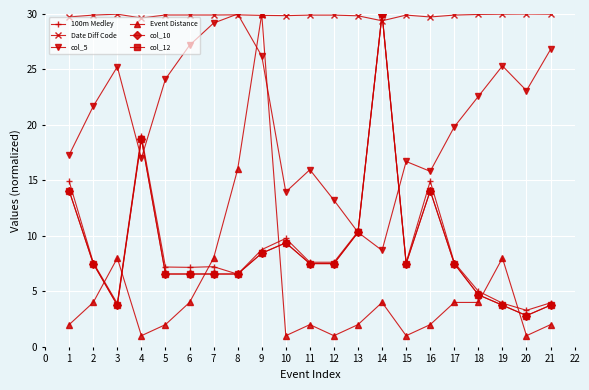

What is the value of the col_5 point at the 21st from the left?

26.8